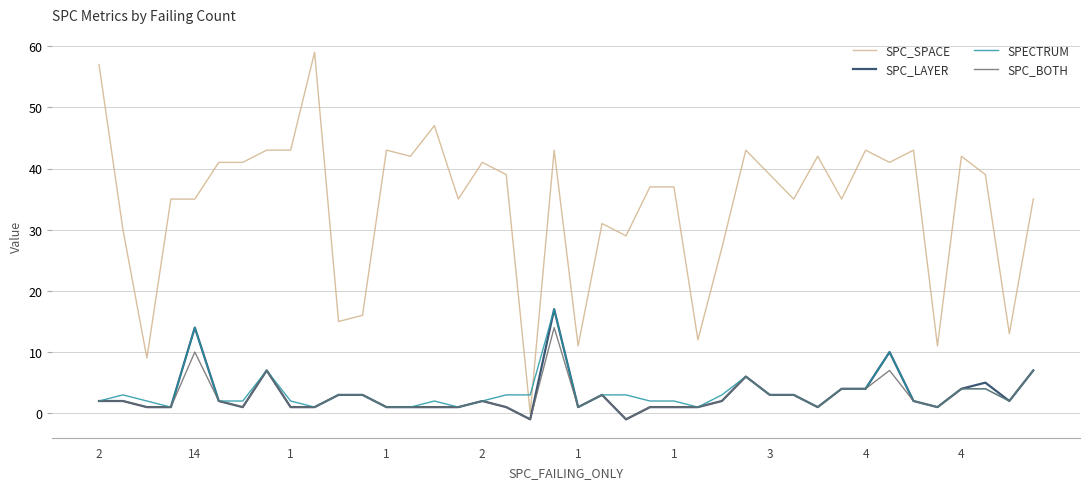

What are all the series names shown in the legend?

SPC_SPACE, SPC_LAYER, SPECTRUM, SPC_BOTH